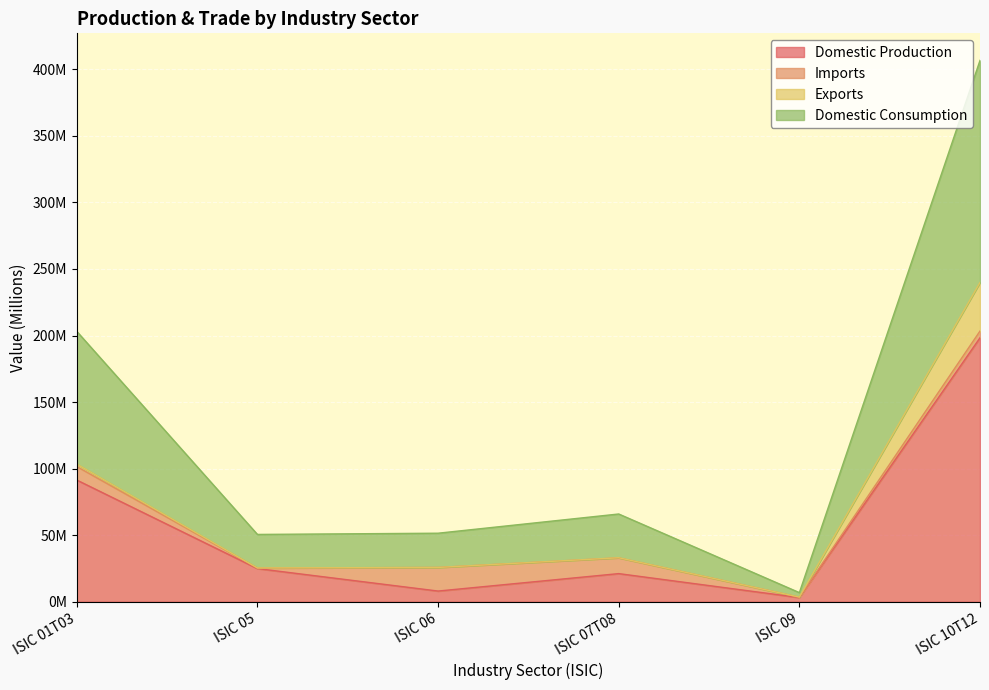

What value does the Domestic Production series have at ISIC 09?

3.1